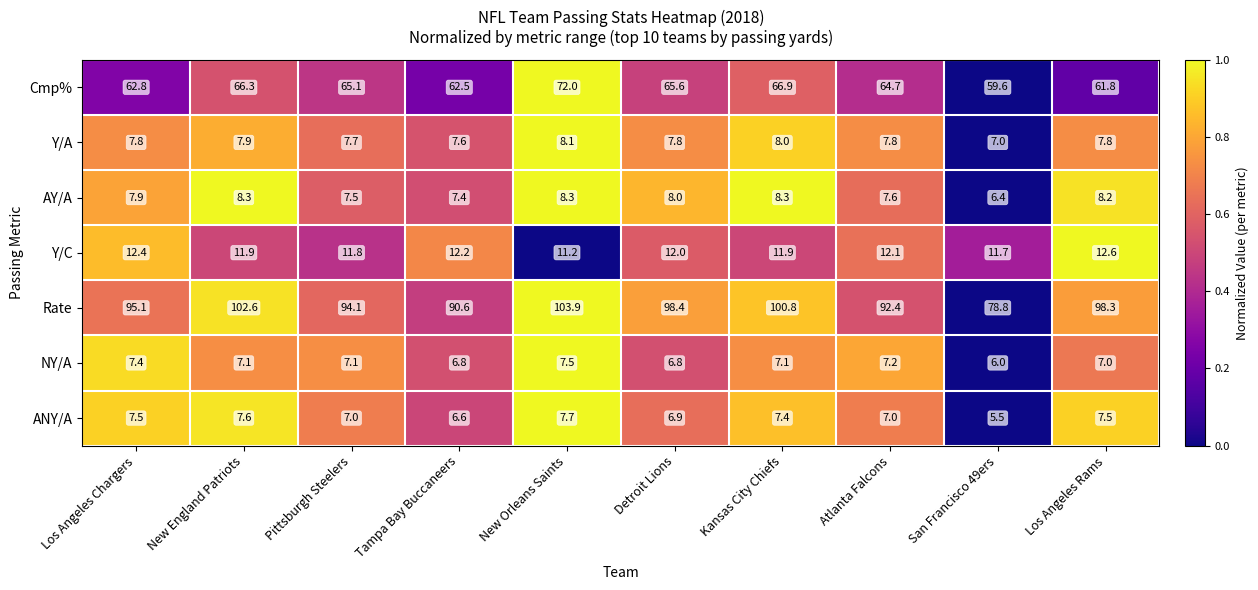

What is the total value across all series at Tampa Bay Buccaneers?

193.7